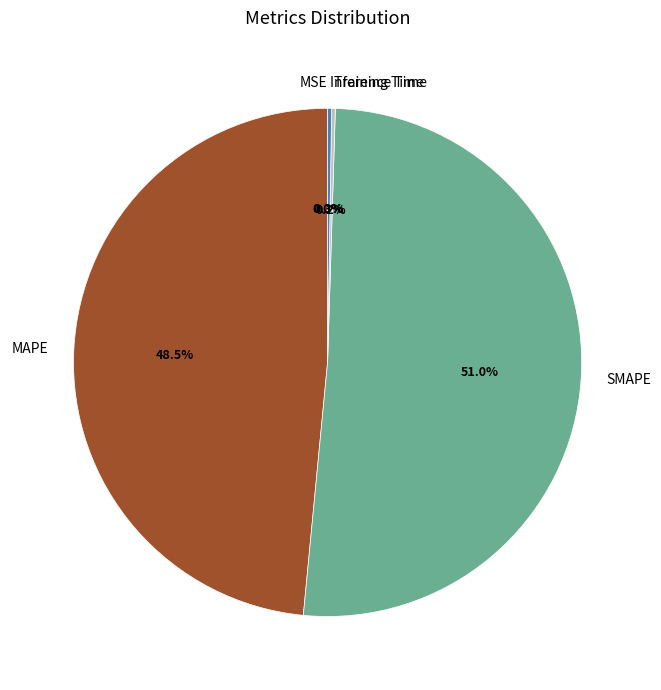

Which category accounts for the majority?

SMAPE